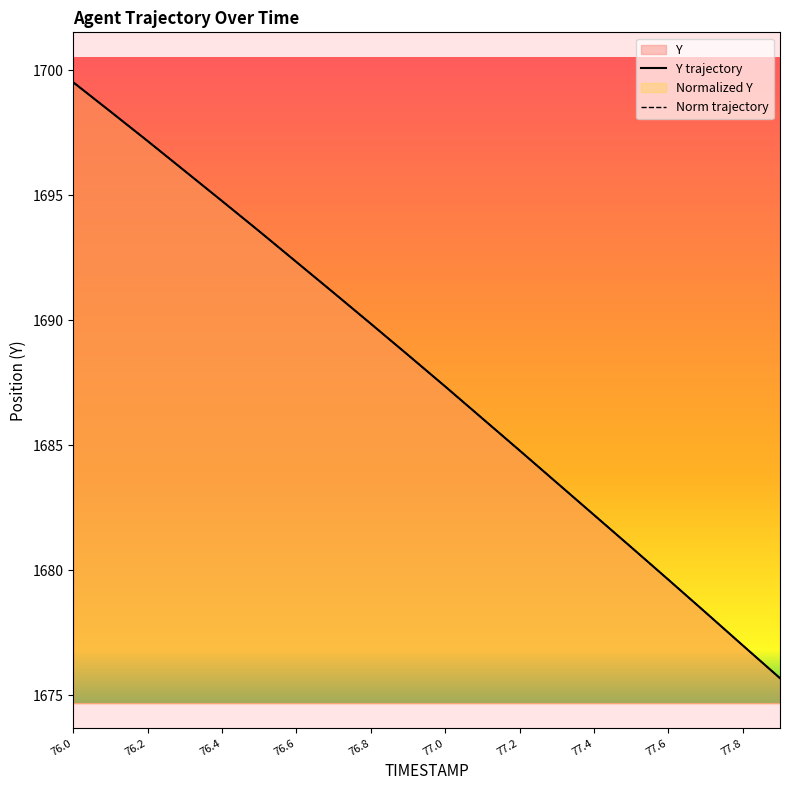

Which series has the largest total across all categories?

Y trajectory